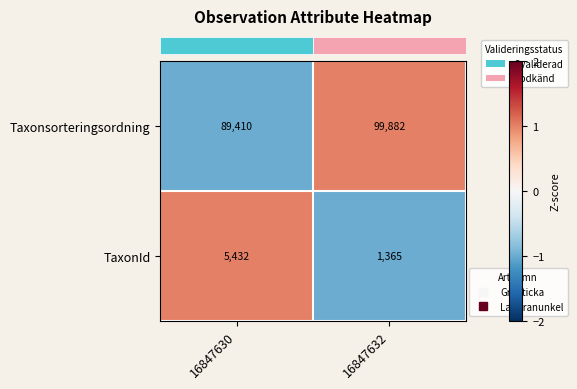

True or false: TaxonId has a value of 1365 at 16847632.

True